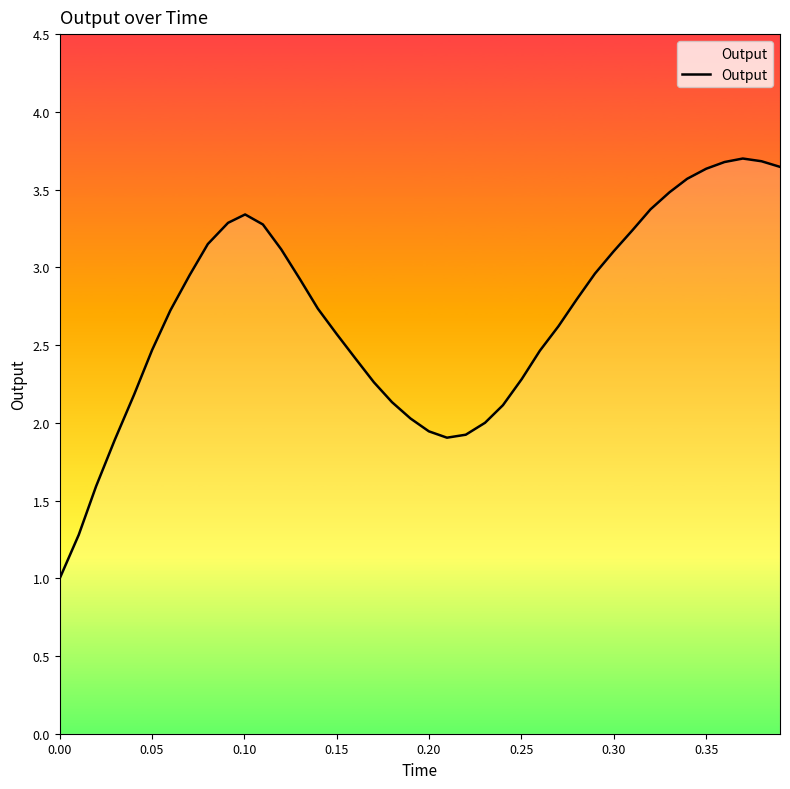

What is the difference between the maximum and minimum values?

2.7